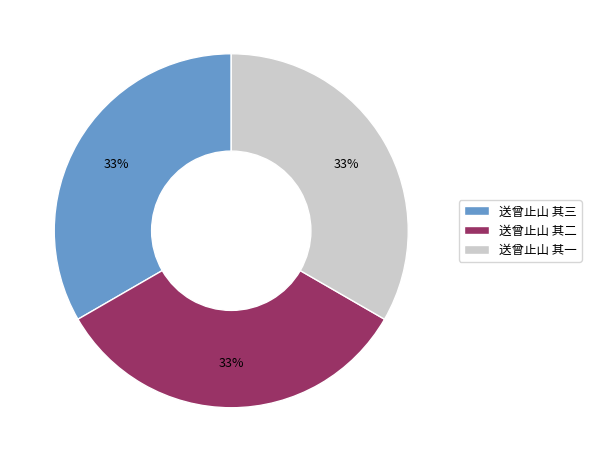

Do 送曾止山 其一 and 送曾止山 其三 together represent more than half of the pie?

Yes